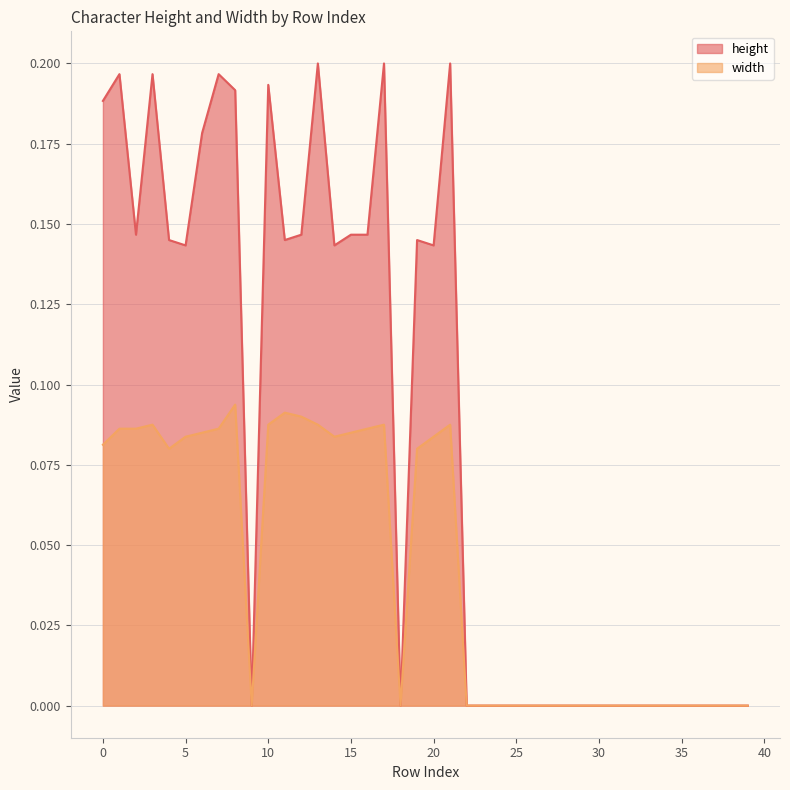

At which label does width reach its peak?

8